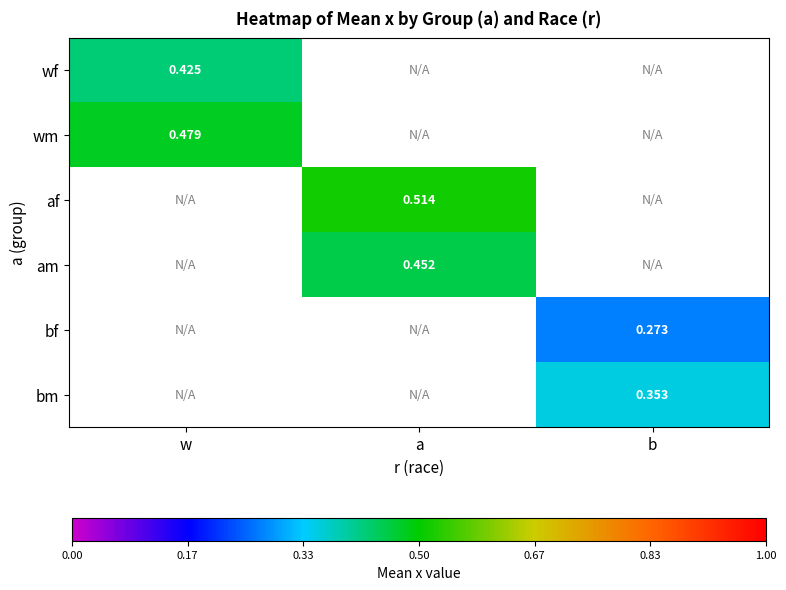

Is the value of bm at b greater than the value of bf at b?

Yes